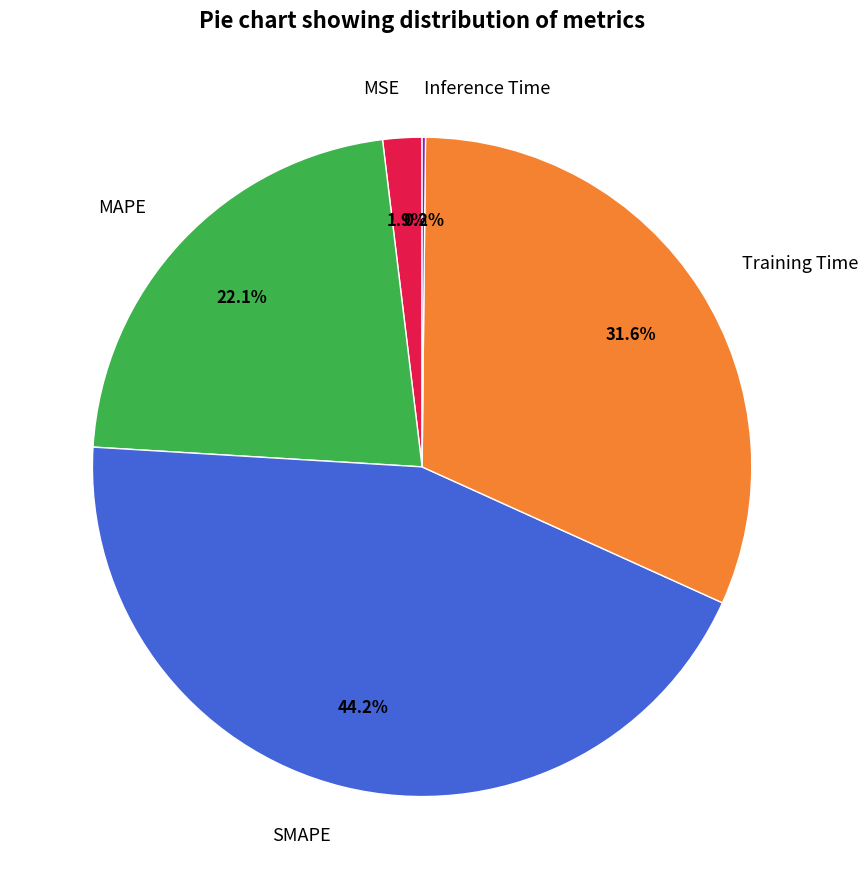

What is the ratio of the value at MAPE to the value at SMAPE?

0.5